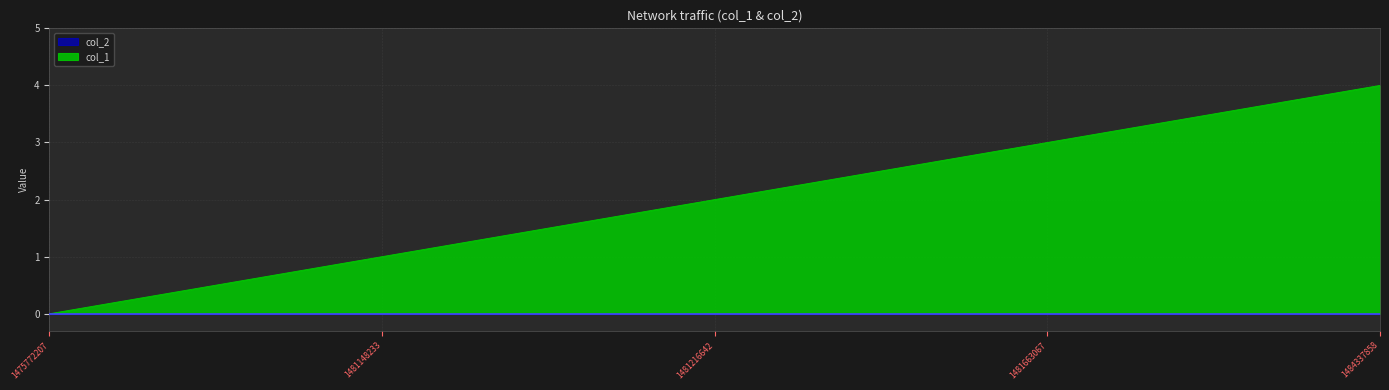

What is the change in value from 1481663067 to 1484337858?

+1